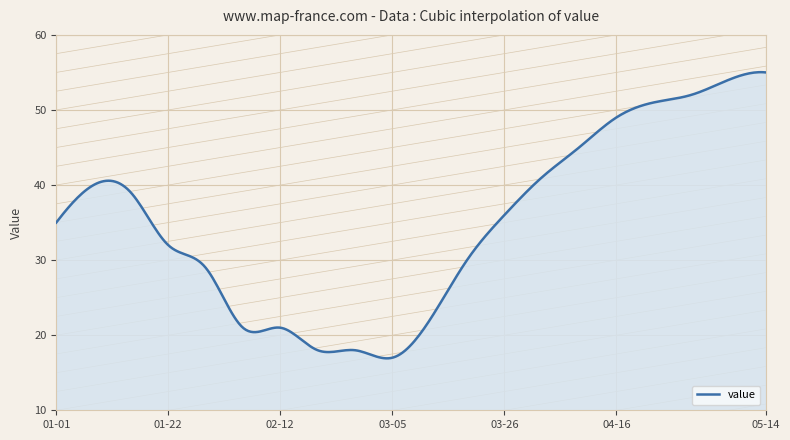

What is the difference between the maximum and minimum values?

38.1